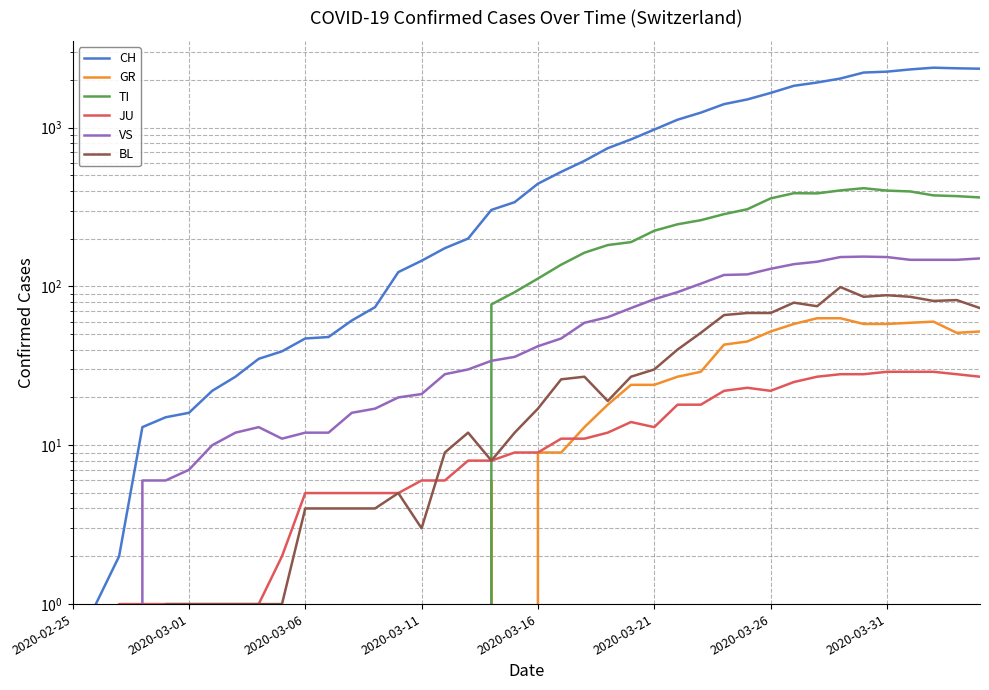

How many times do JU and VS cross each other?

1